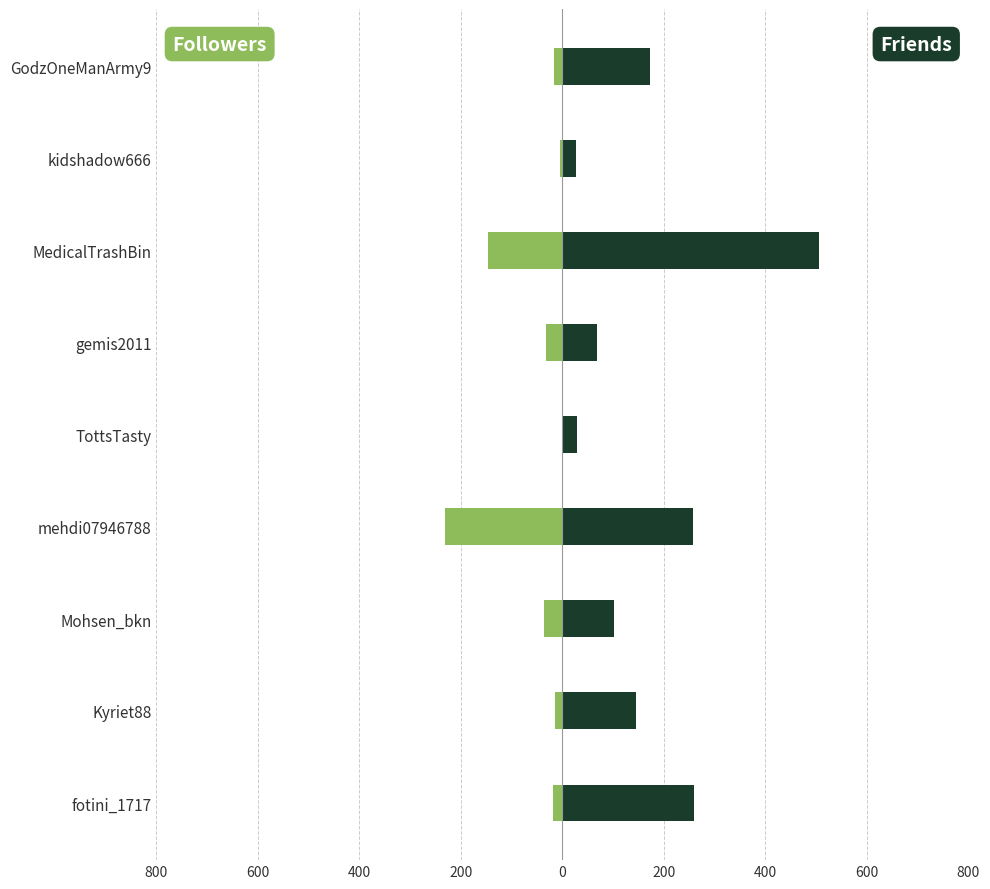

Does the chart contain any negative values?

Yes